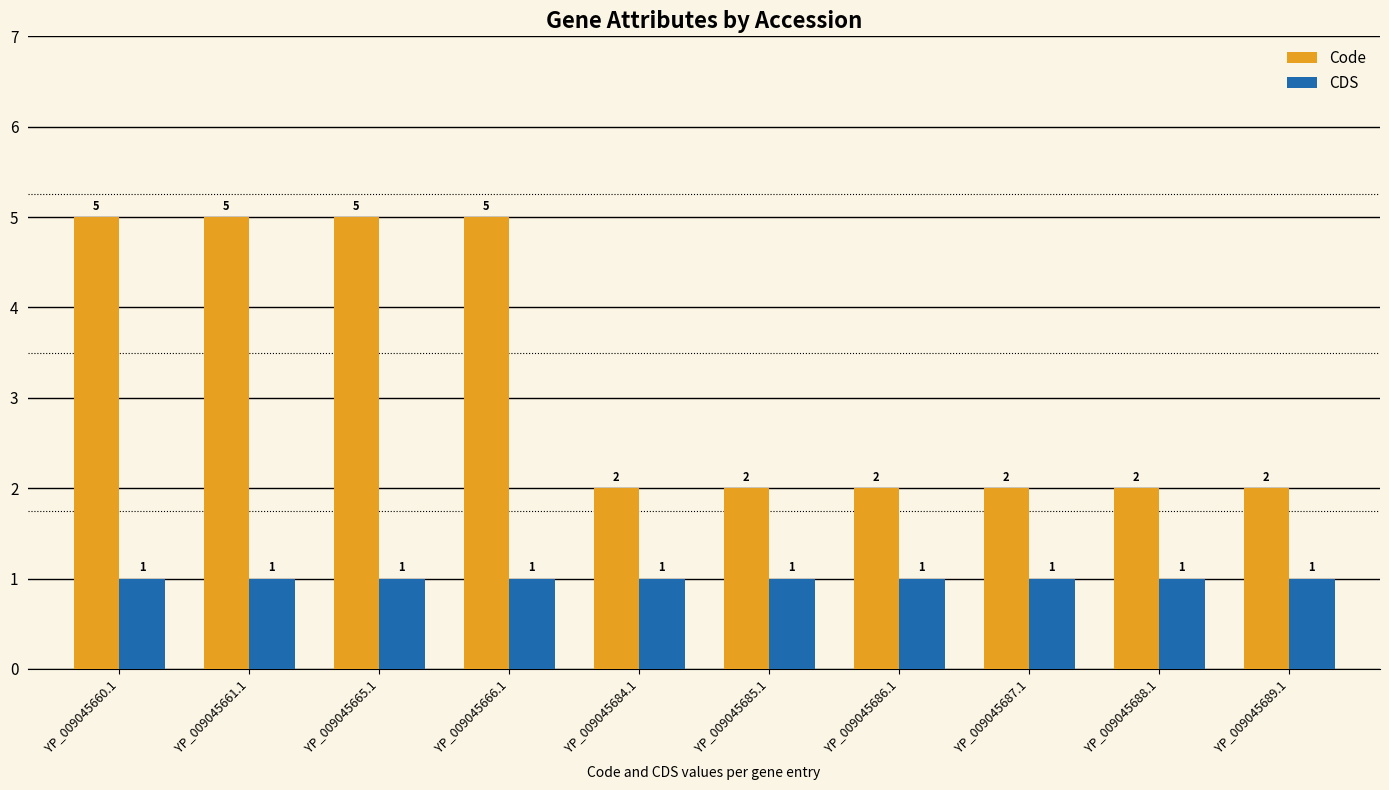

What is the smallest value displayed?

1